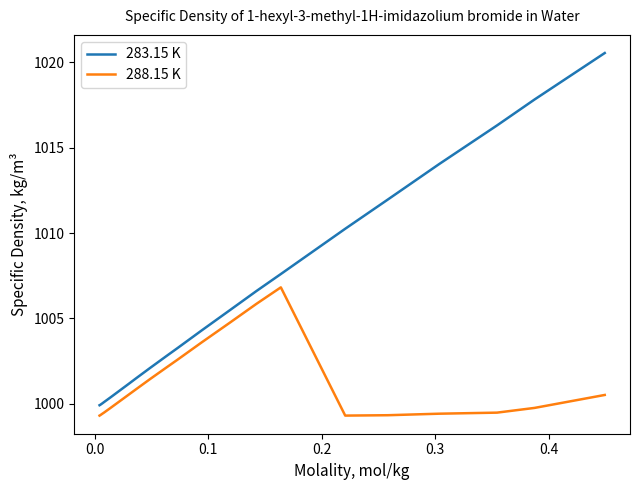

List the series in order of their peak value, lowest first.

288.15 K, 283.15 K